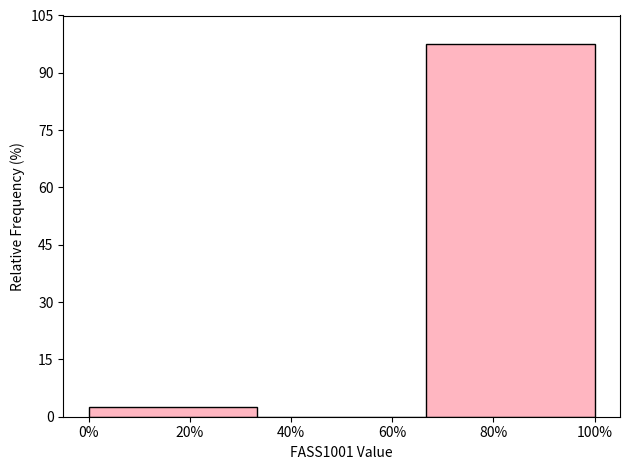

Reading right to left, what are all the values shown in this chart?

80%=97.5	40%=0.0	20%=2.5